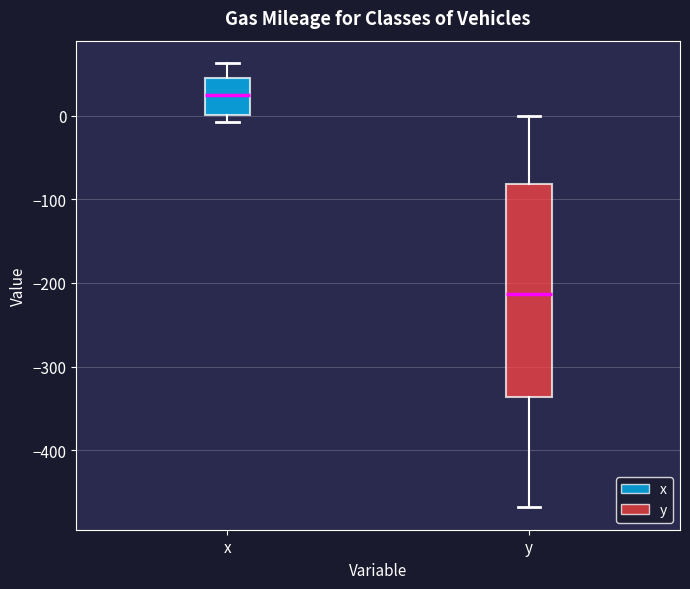

Reading left to right, transcribe this box plot: for each box, give where its median line is, the range the box spans, and where its two whiskers end, as read against the y-axis. The values are not printed on the chart, so give them approximately, as read against the axis.

x: median 20, box 0 to 50, whiskers -10 to 60
y: median -210, box -340 to -80, whiskers -470 to 0